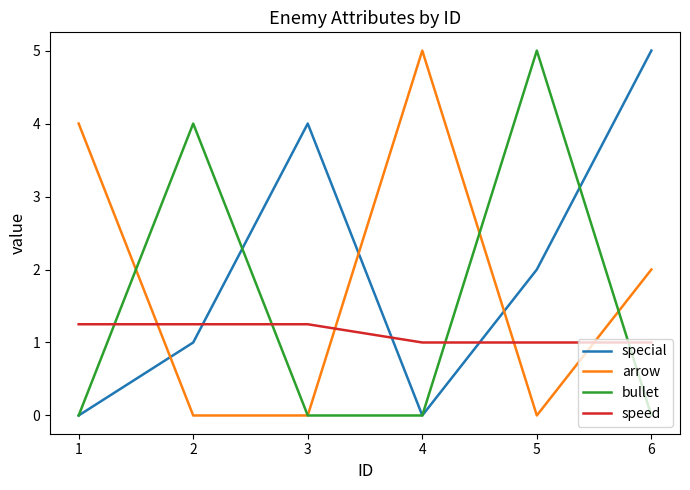

Rank the series by their average value, from lowest to highest.

speed, bullet, arrow, special